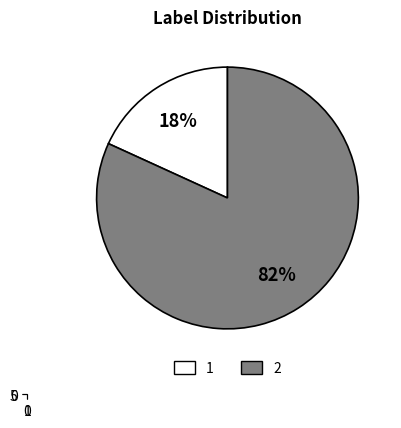

What is the ratio of the value at Label 1 to the value at Label 2?

0.2